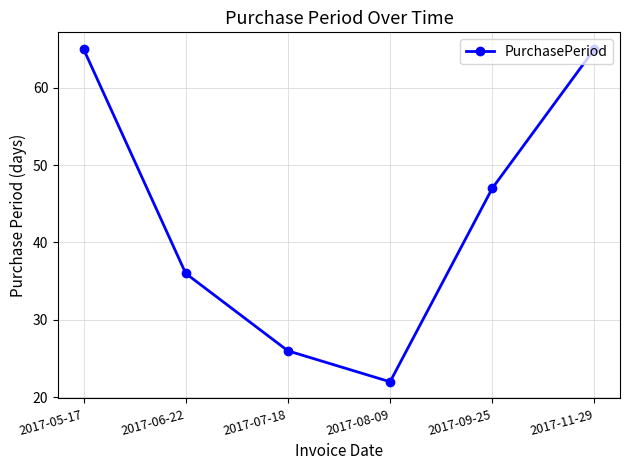

What is the smallest value displayed?

22